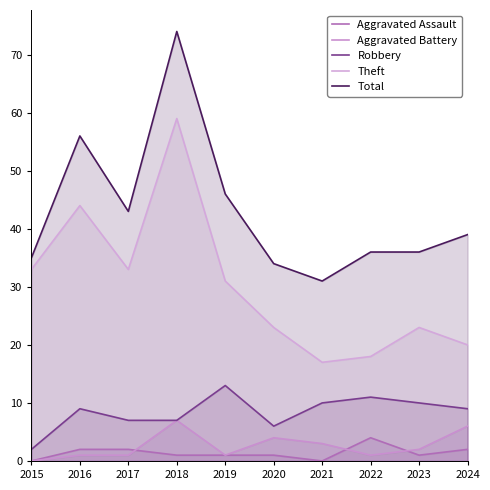

True or false: Theft has a value of 44 at 2016.

True